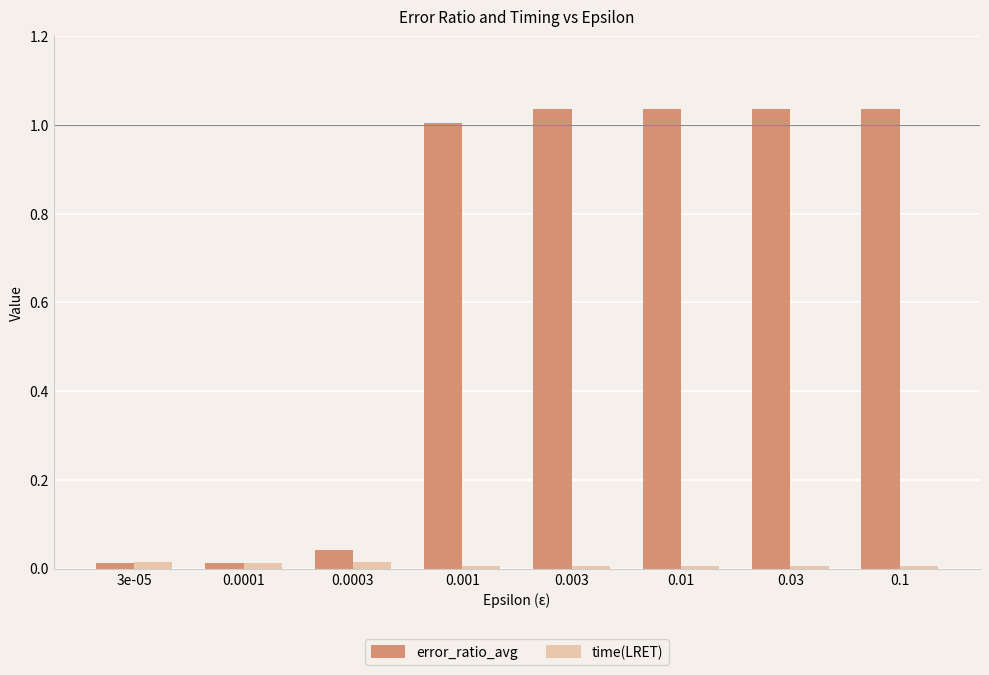

What are all the series names shown in the legend?

error_ratio_avg, time(LRET)